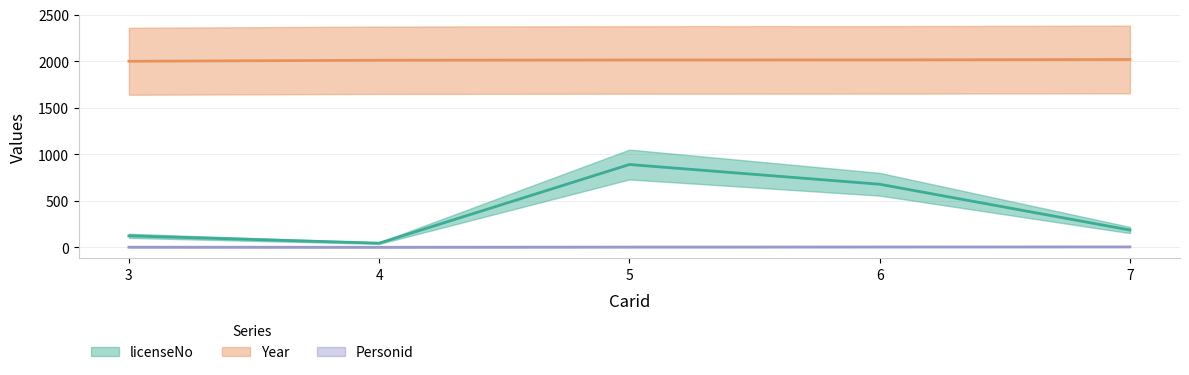

What is the difference between the highest and lowest values at 6?

2010